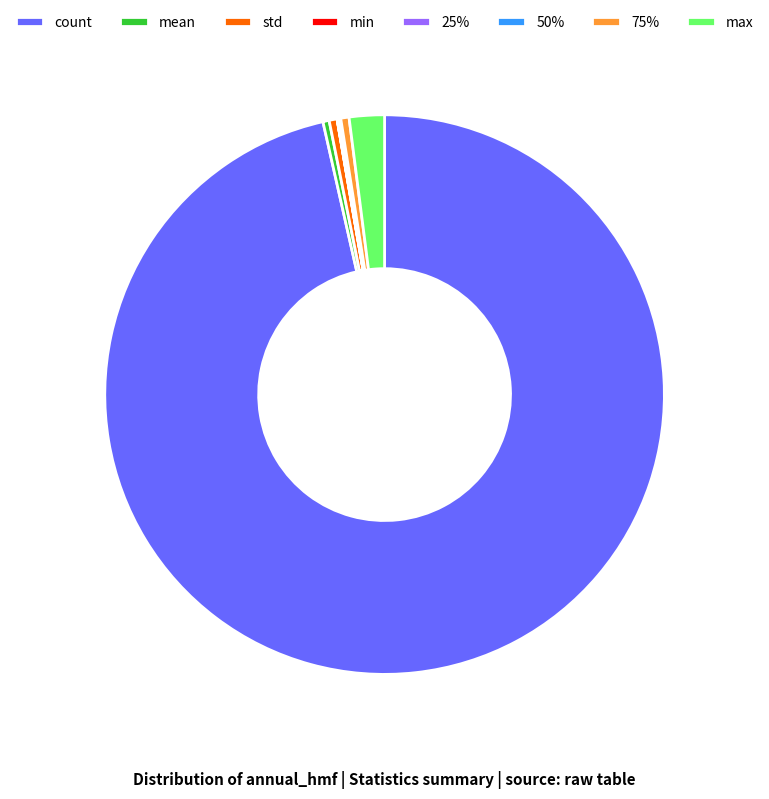

The max slice represents 2% of the pie. True or false?

True